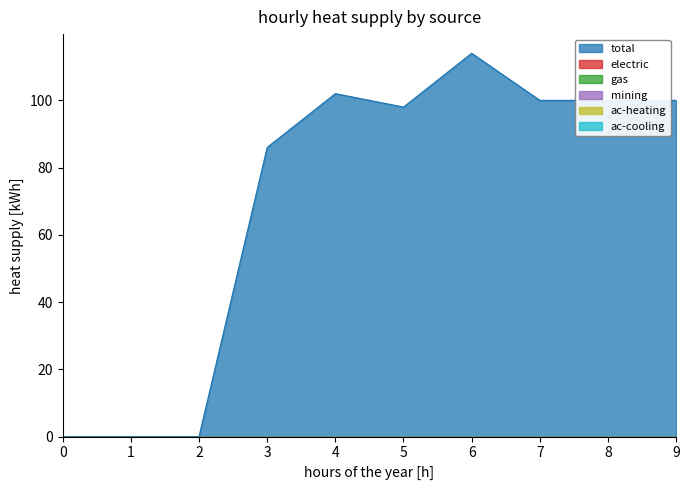

Reading left to right, transcribe all the data shown in this chart.

1: 0=0	1=0	2=0	3=86	4=102	5=98	6=114	7=100	8=100	9=100
2: 0=0	1=0	2=0	3=0	4=0	5=0	6=0	7=0	8=0	9=0
3: 0=0	1=0	2=0	3=0	4=0	5=0	6=0	7=0	8=0	9=0
4: 0=0	1=0	2=0	3=0	4=0	5=0	6=0	7=0	8=0	9=0
5: 0=0	1=0	2=0	3=0	4=0	5=0	6=0	7=0	8=0	9=0
6: 0=0	1=0	2=0	3=0	4=0	5=0	6=0	7=0	8=0	9=0